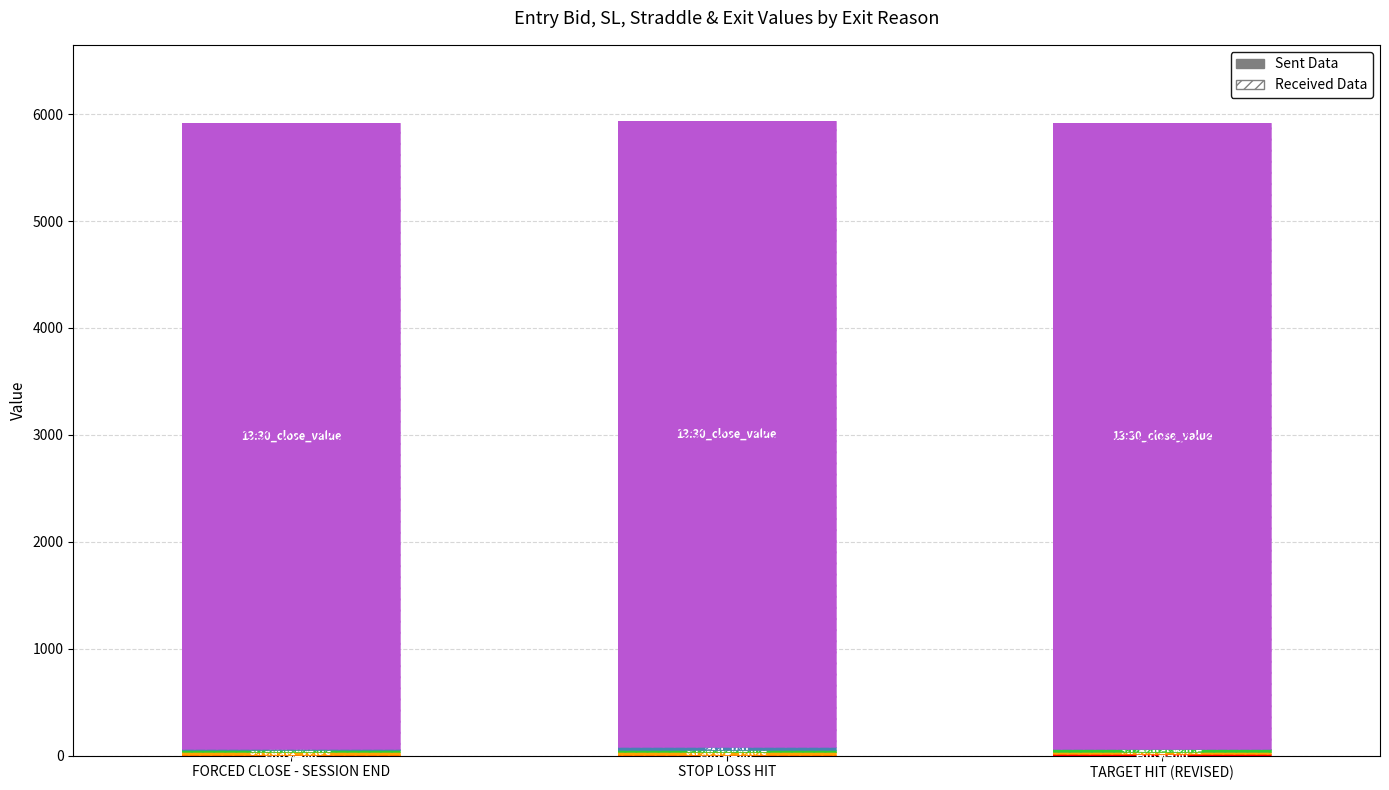

Are the bars horizontal?

No